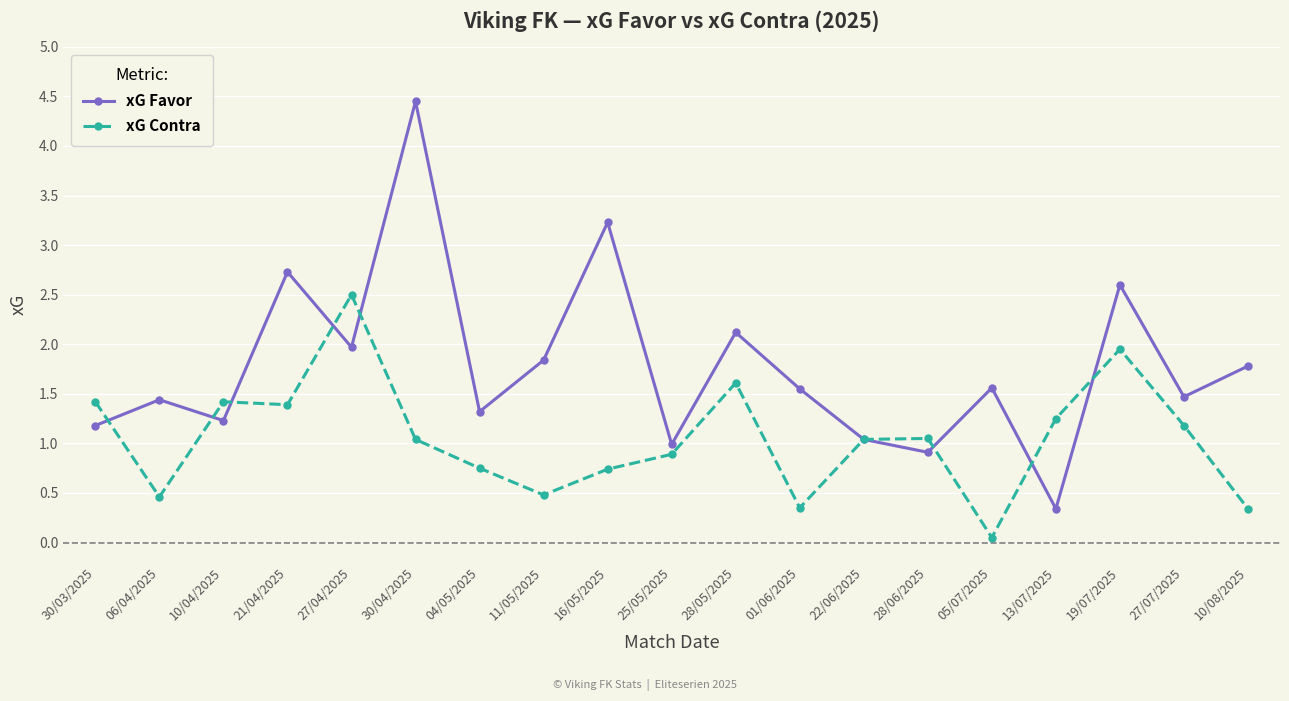

What is the difference between the second highest and minimum values in the xG Contra series?

1.9